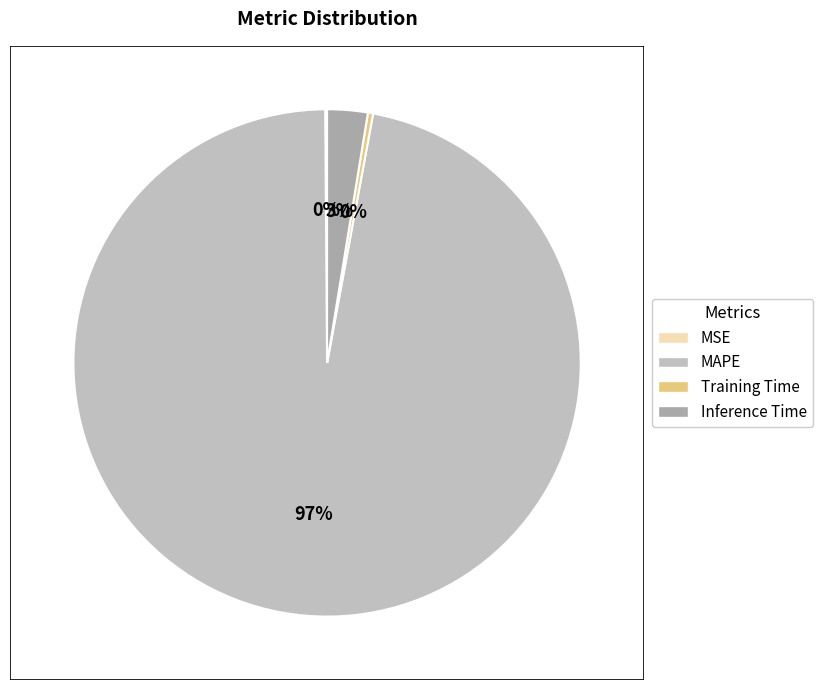

To the nearest percent, what is the difference between the Inference Time and Training Time slice percentages?

2%